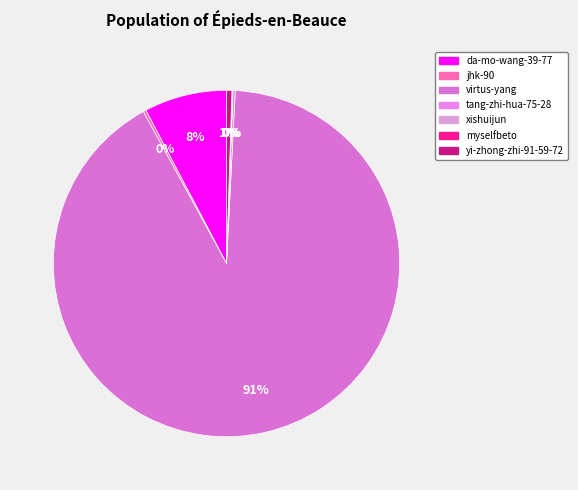

True or false: myselfbeto accounts for 0% of the total.

True